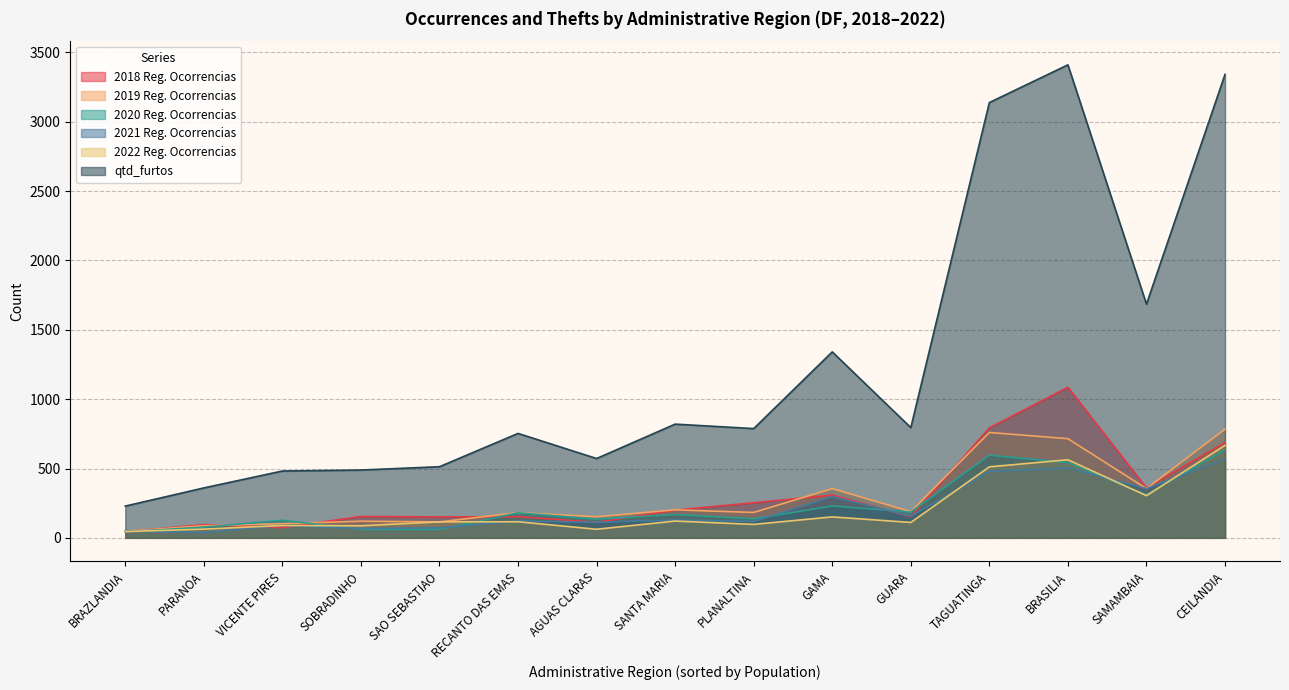

The value of 2020 Reg. Ocorrencias at RA 09_CEILANDIA is 1046. True or false?

False